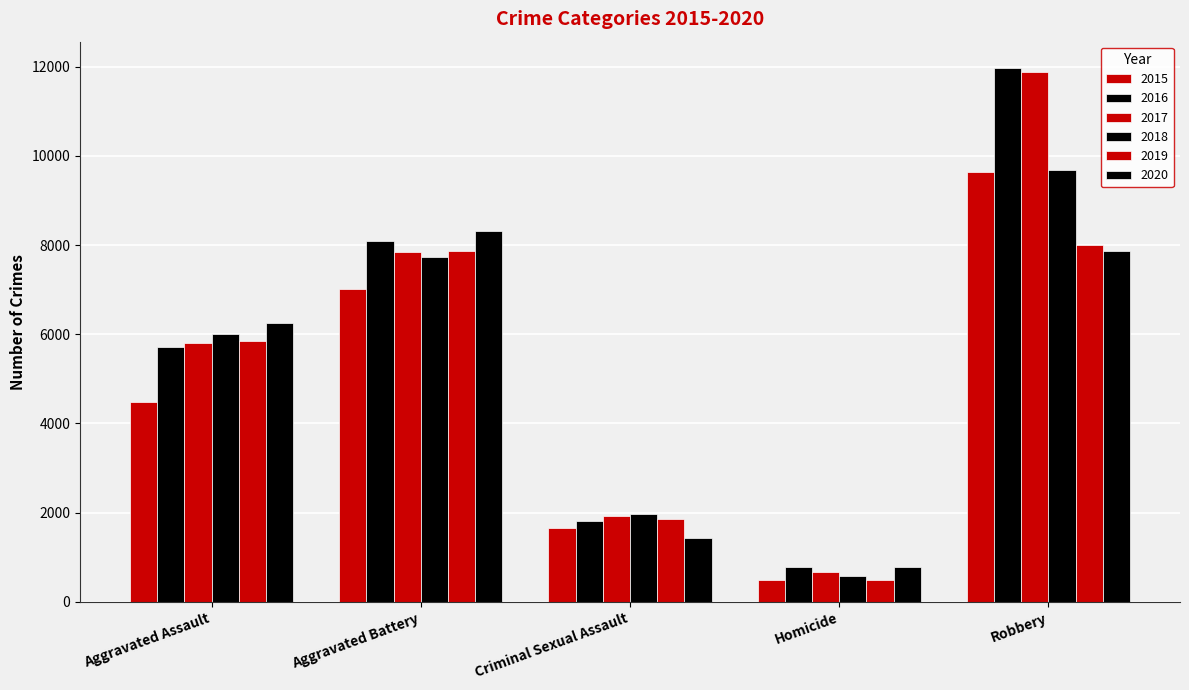

Which has a higher value, Robbery or Aggravated Battery?

Robbery